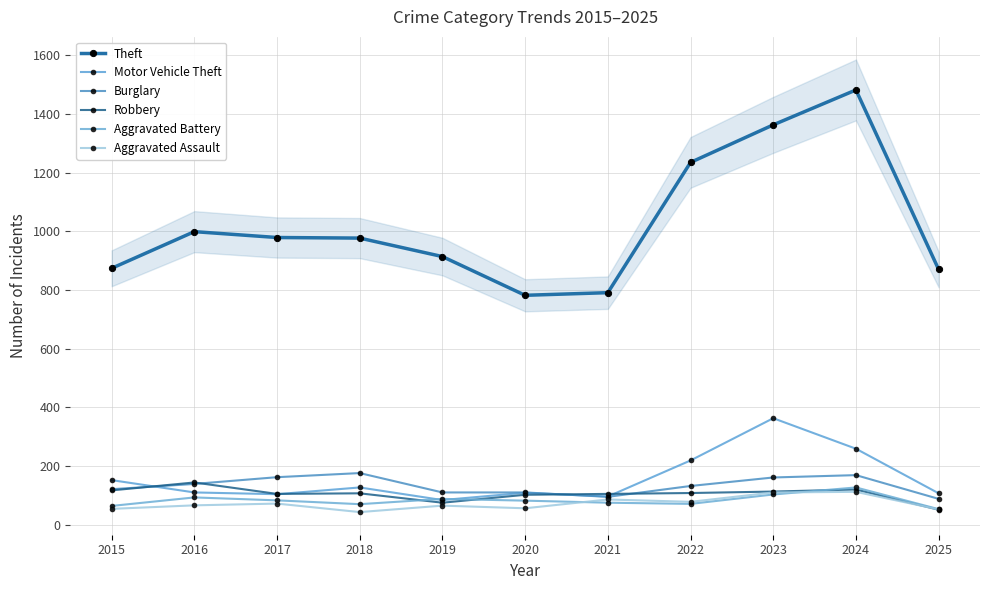

List the labels in order of Theft value, largest first.

2024, 2023, 2022, 2016, 2017, 2018, 2019, 2015, 2025, 2021, 2020